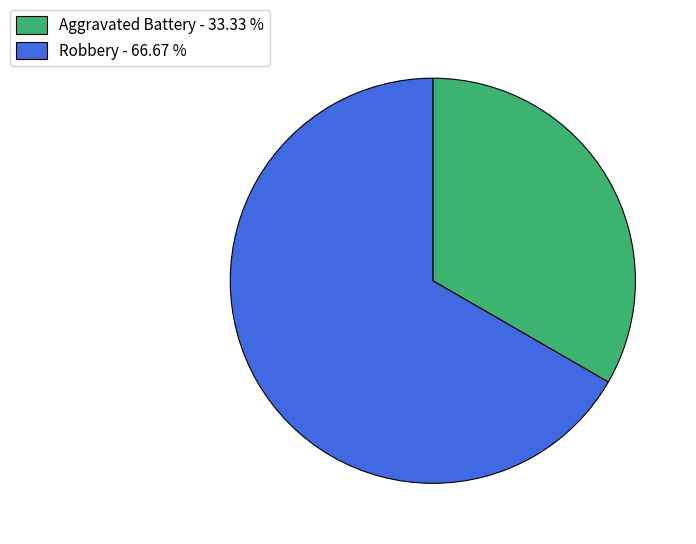

Between Aggravated Battery and Robbery, which is larger?

Robbery